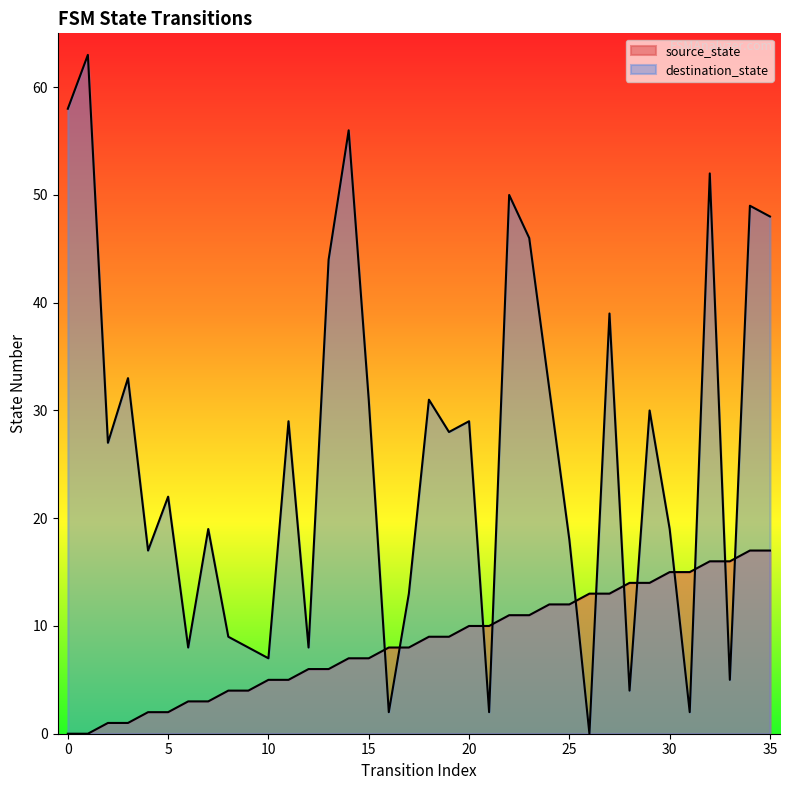

What are all the series names shown in the legend?

source_state, destination_state